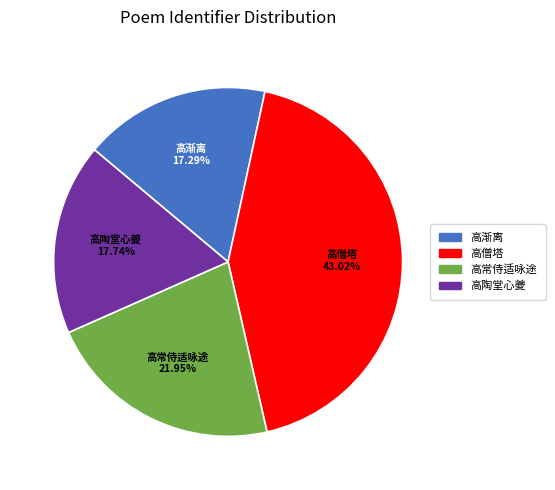

Is there any slice that represents more than half of the pie?

No